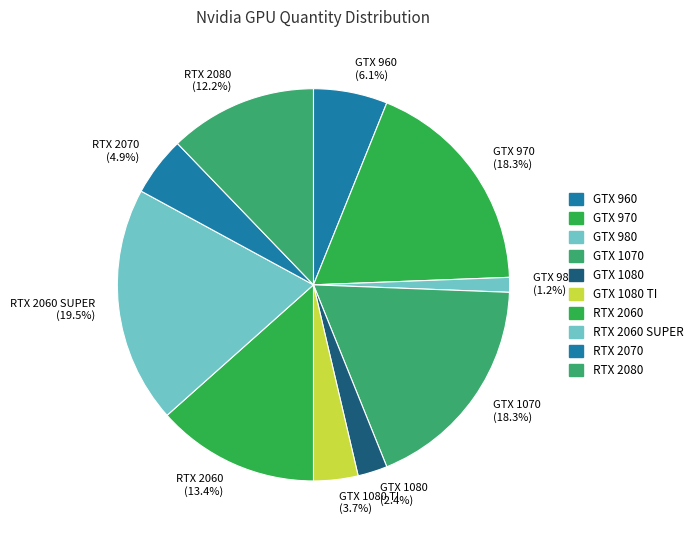

Which has a higher value, GTX 980 or RTX 2080?

RTX 2080